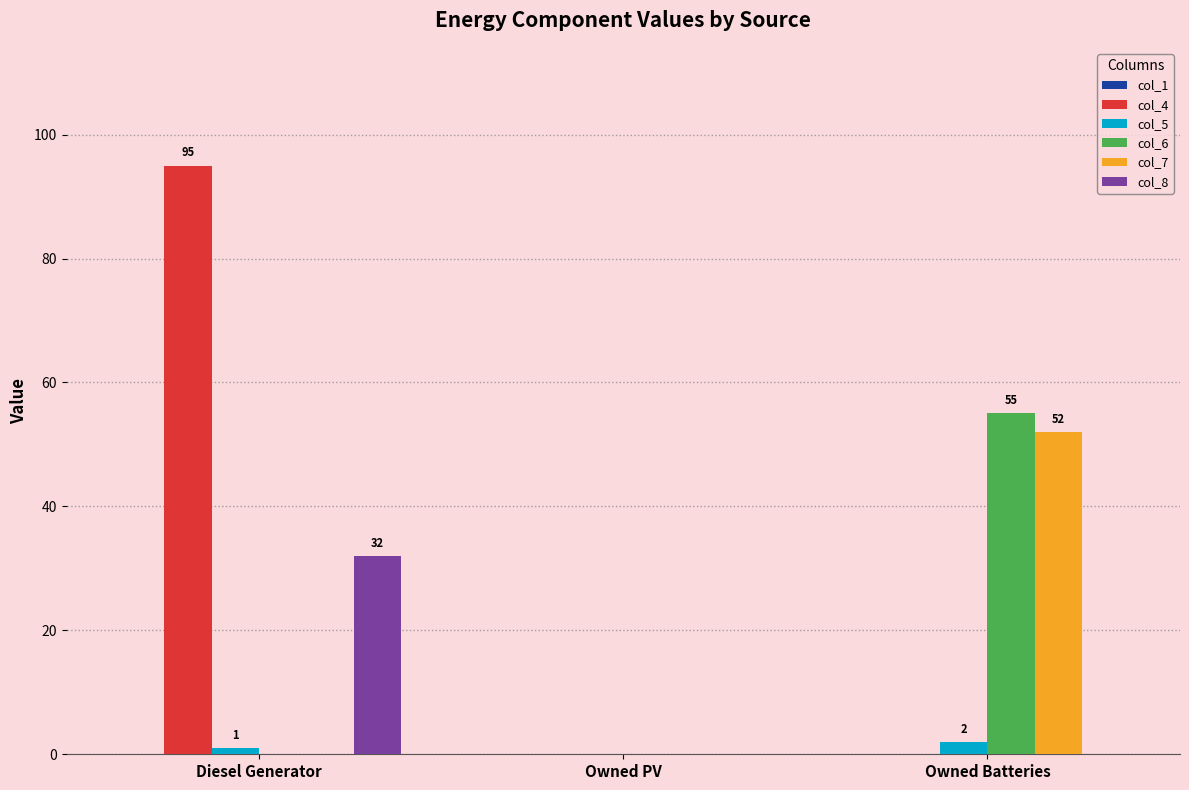

Is the value of col_8 at Diesel Generator greater than the value of col_5 at Diesel Generator?

Yes